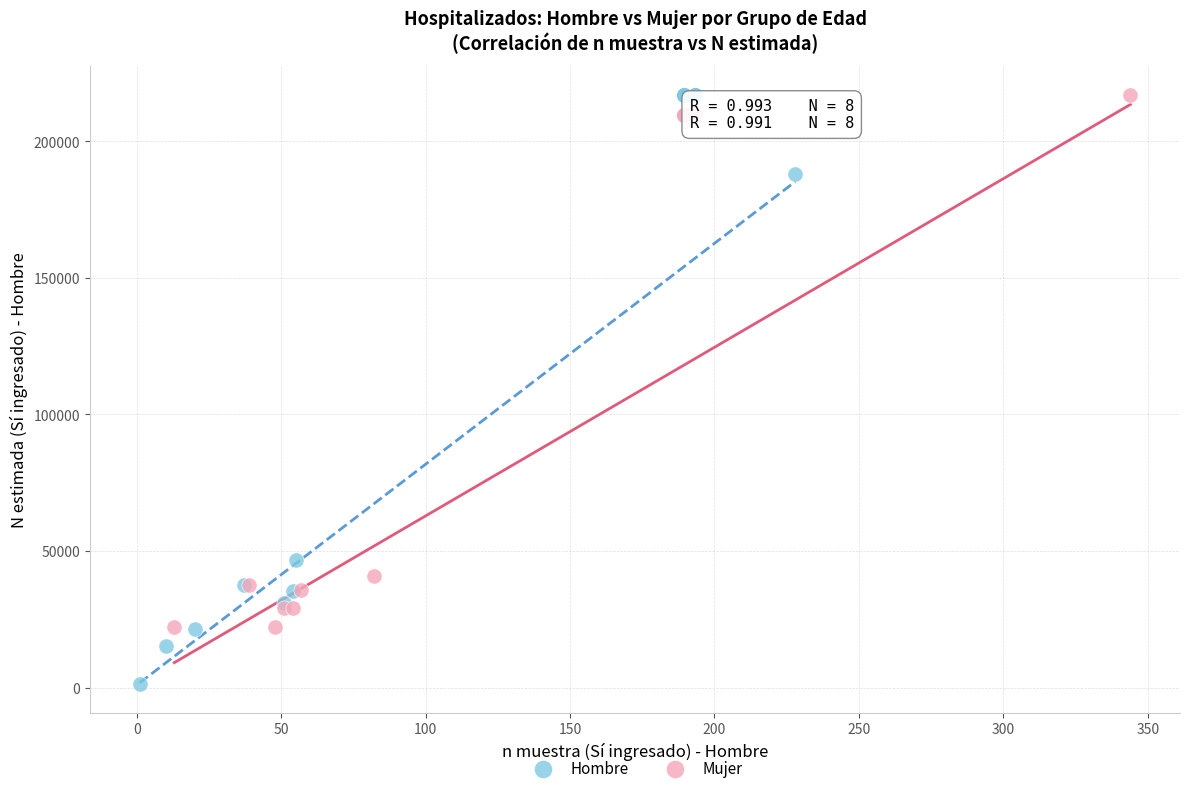

Which series contains the lowest Y value?

Hombre